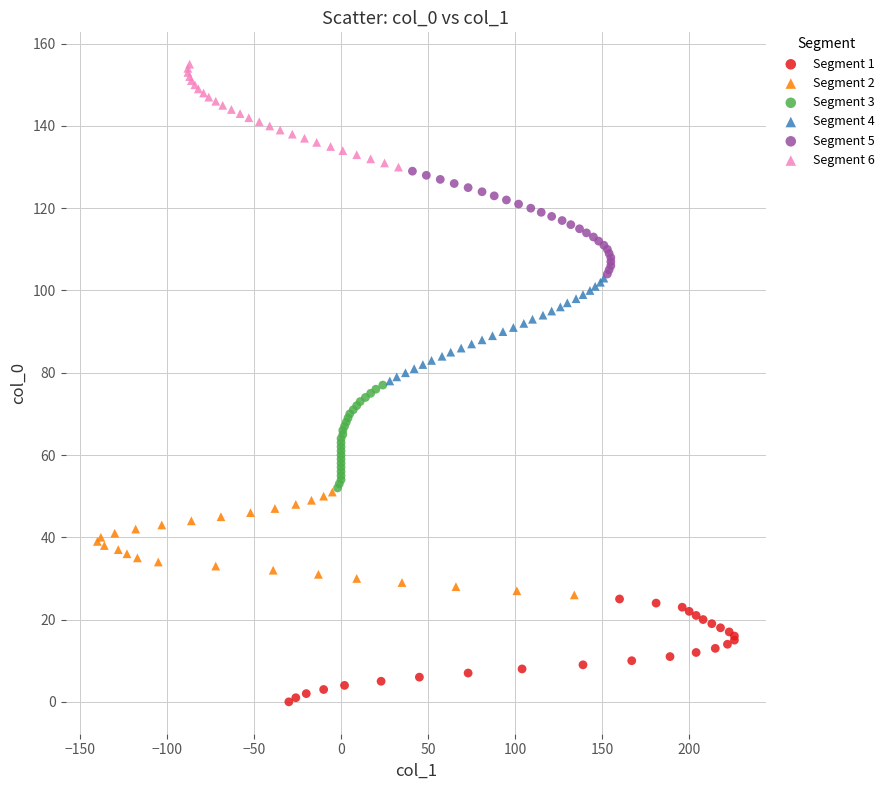

Which series contains the highest Y value?

Segment 6